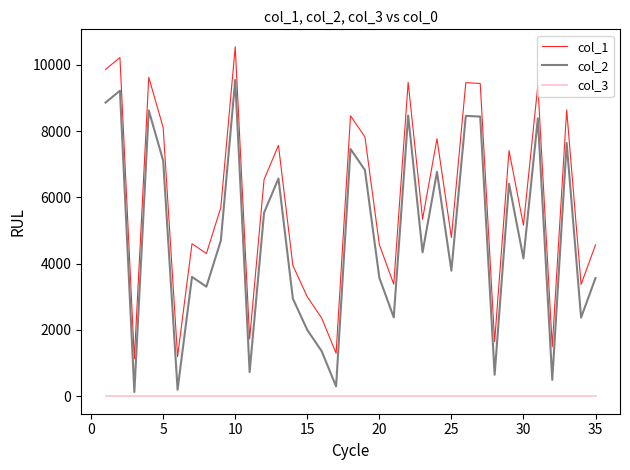

Which series has the largest total across all categories?

col_1